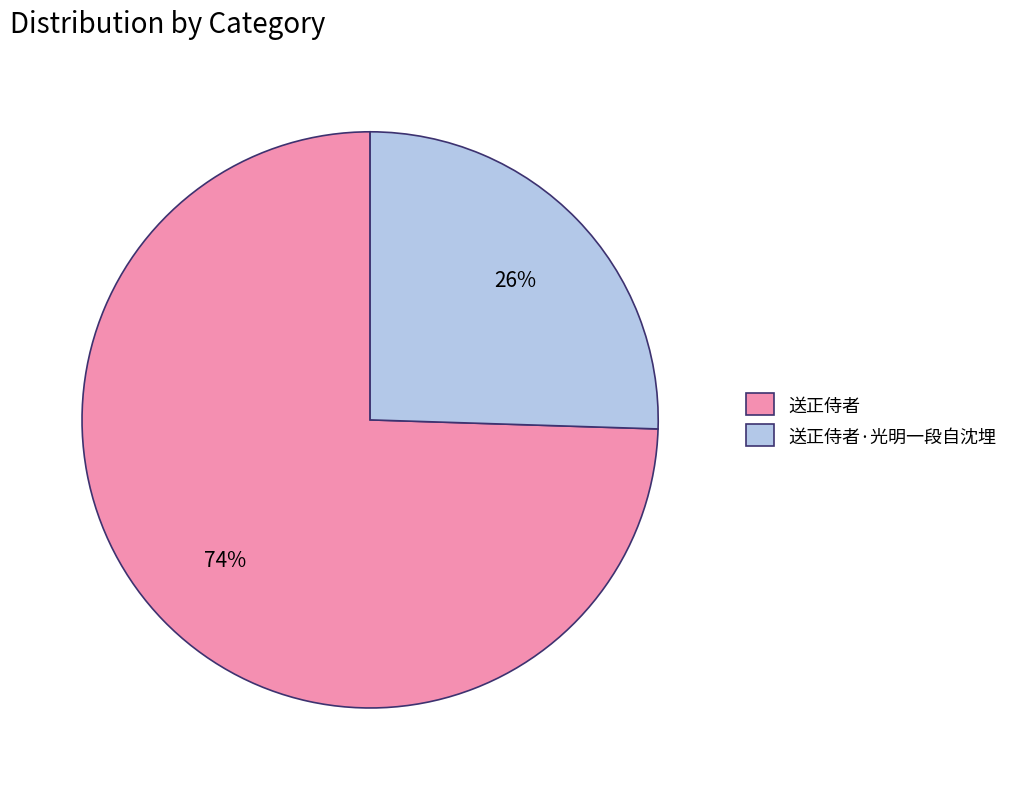

Is it true that 送正侍者·光明一段自沈埋 is 26% of the pie?

True